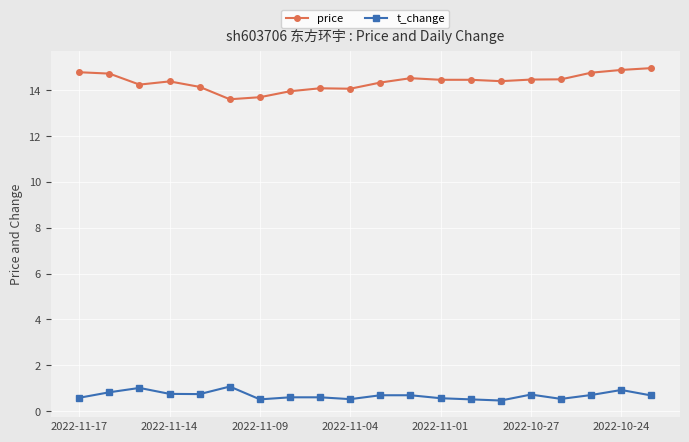

What is the greatest value displayed?

15.0